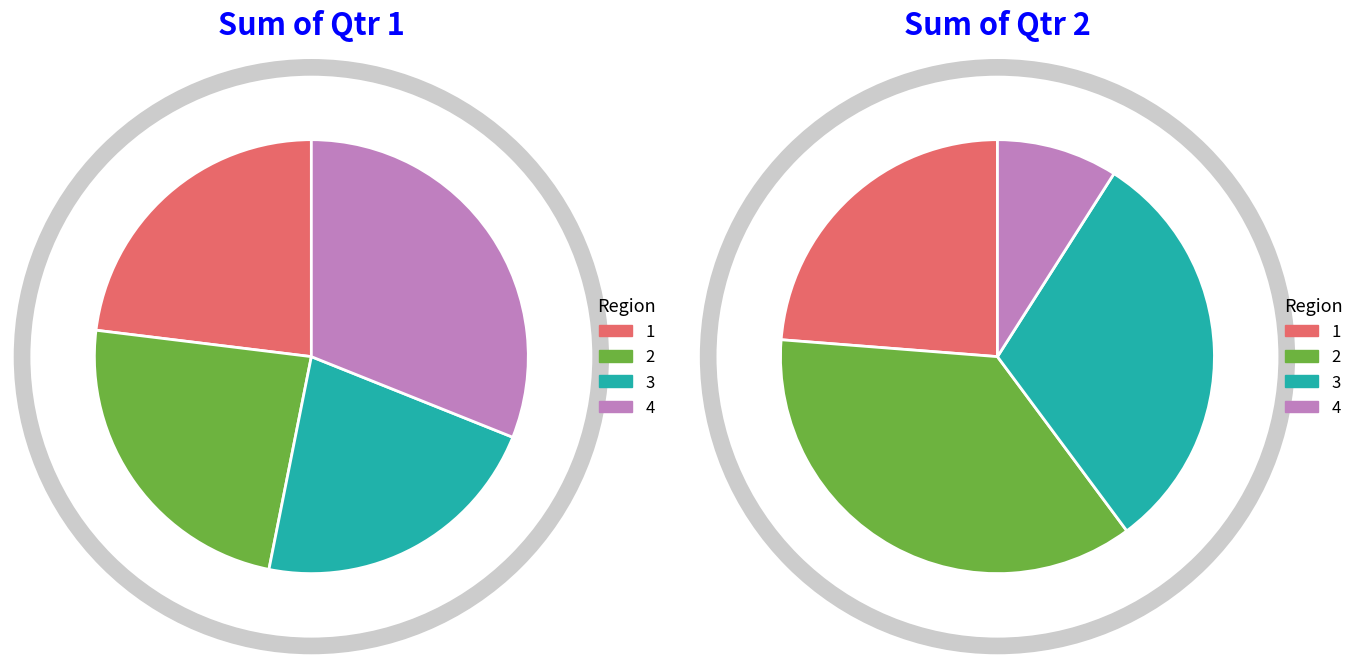

Is there a majority slice in this chart?

No